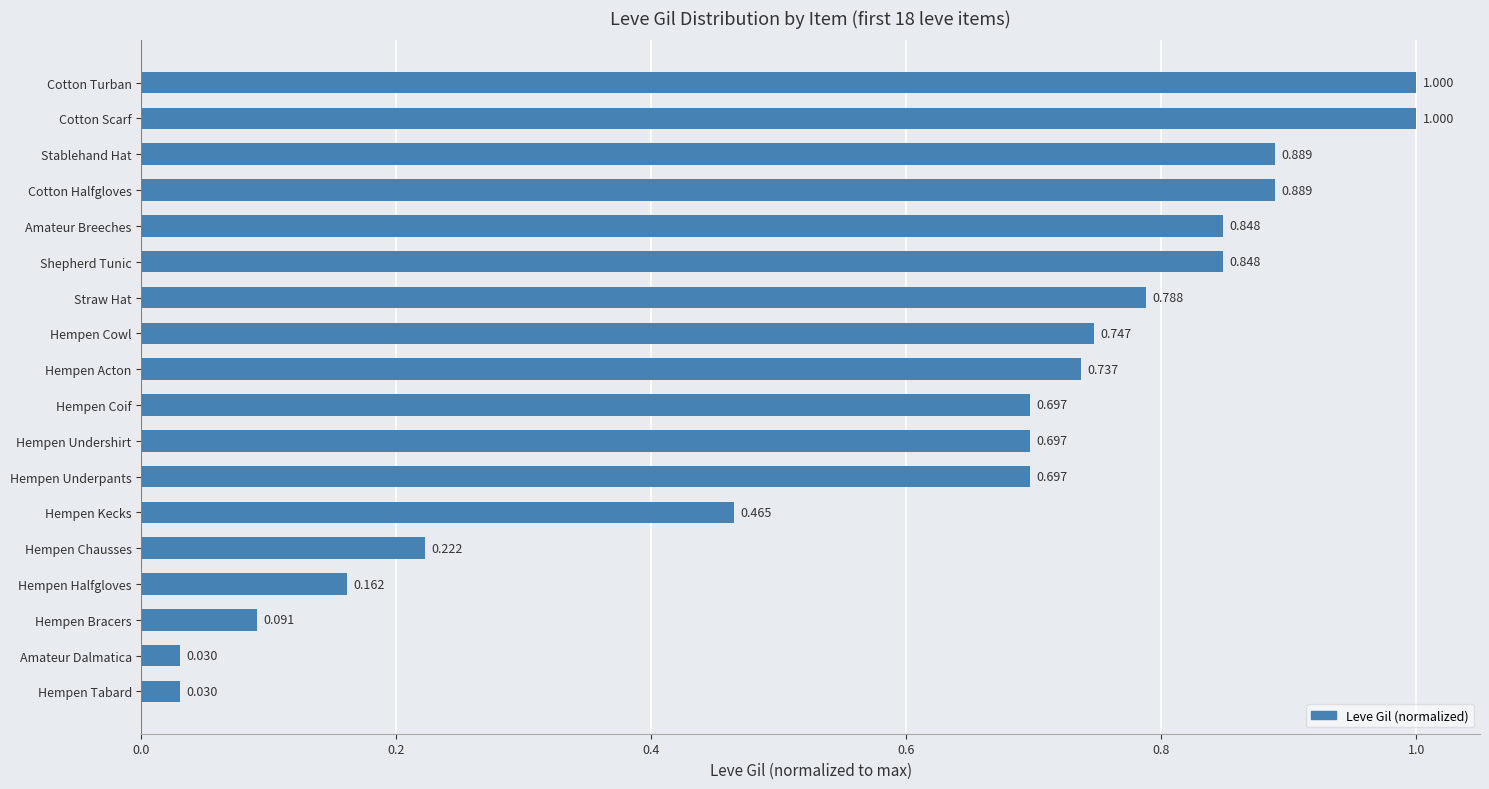

Between Shepherd Tunic and Cotton Halfgloves, which is larger?

Cotton Halfgloves